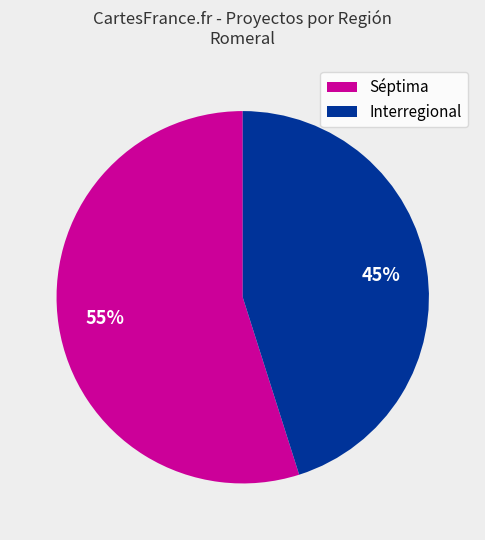

Is there a majority slice in this chart?

Yes